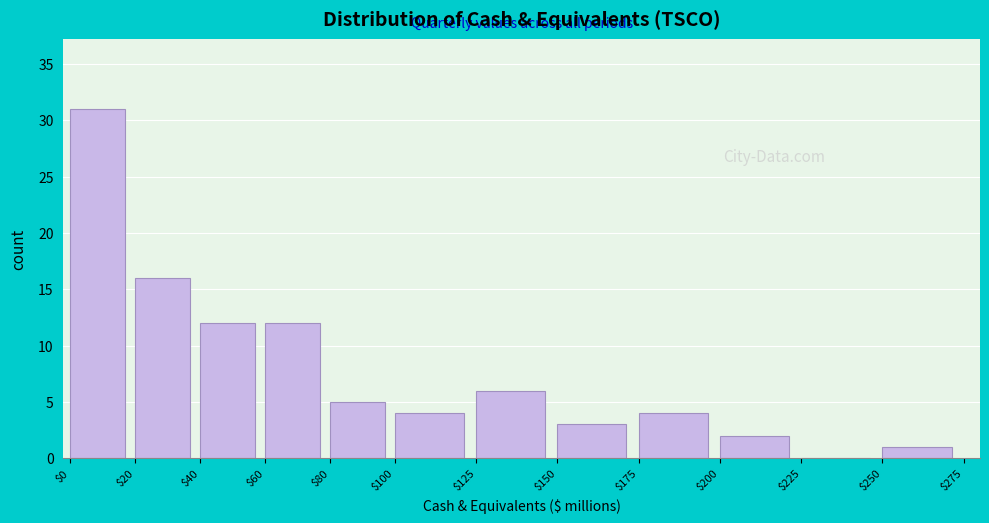

Reading left to right, transcribe this chart: for each bar, give the range it covers on the x-axis and its height. The values are not printed on the chart, so give them approximately, as read against the axis.

$0 to $20: 31
$20 to $40: 16
$40 to $60: 12
$60 to $80: 12
$80 to $100: 5
$100 to $125: 4
$125 to $150: 6
$150 to $175: 3
$175 to $200: 4
$200 to $225: 2
$225 to $250: 0
$250 to $275: 1